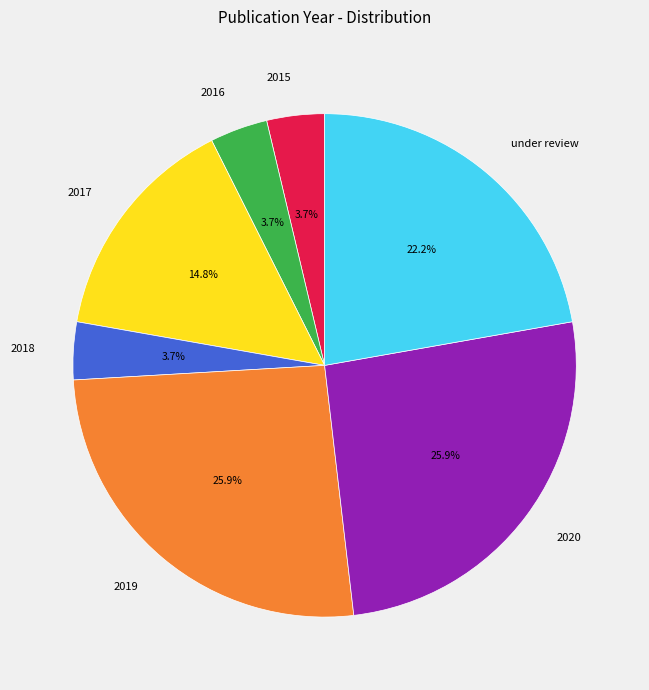

What is the ratio of the value at 2020 to the value at 2015?

7.0